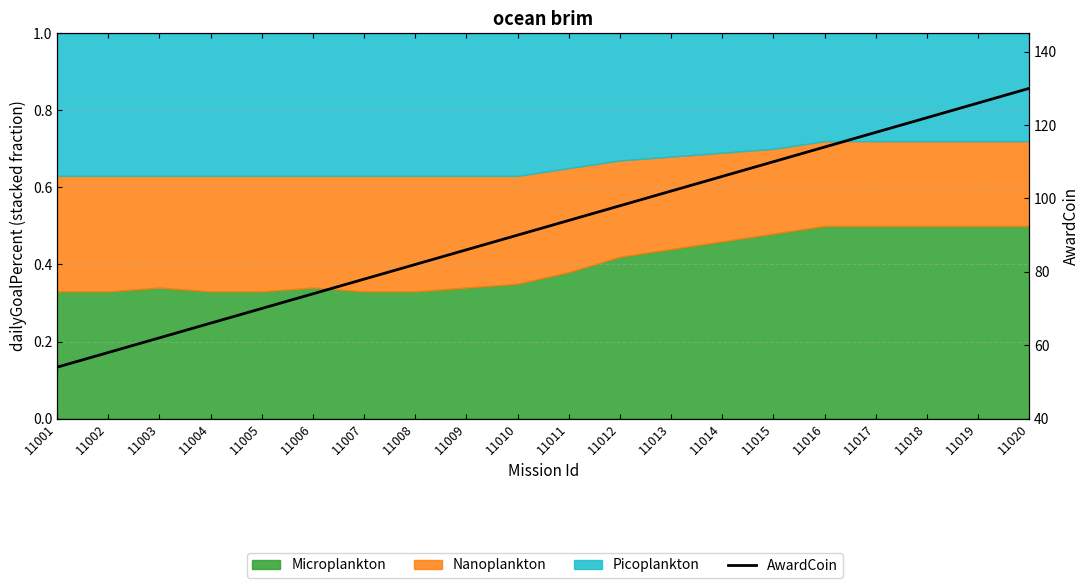

Rank the categories by value from highest to lowest.

11020, 11019, 11018, 11017, 11016, 11015, 11014, 11013, 11012, 11011, 11010, 11009, 11008, 11007, 11006, 11005, 11004, 11003, 11002, 11001